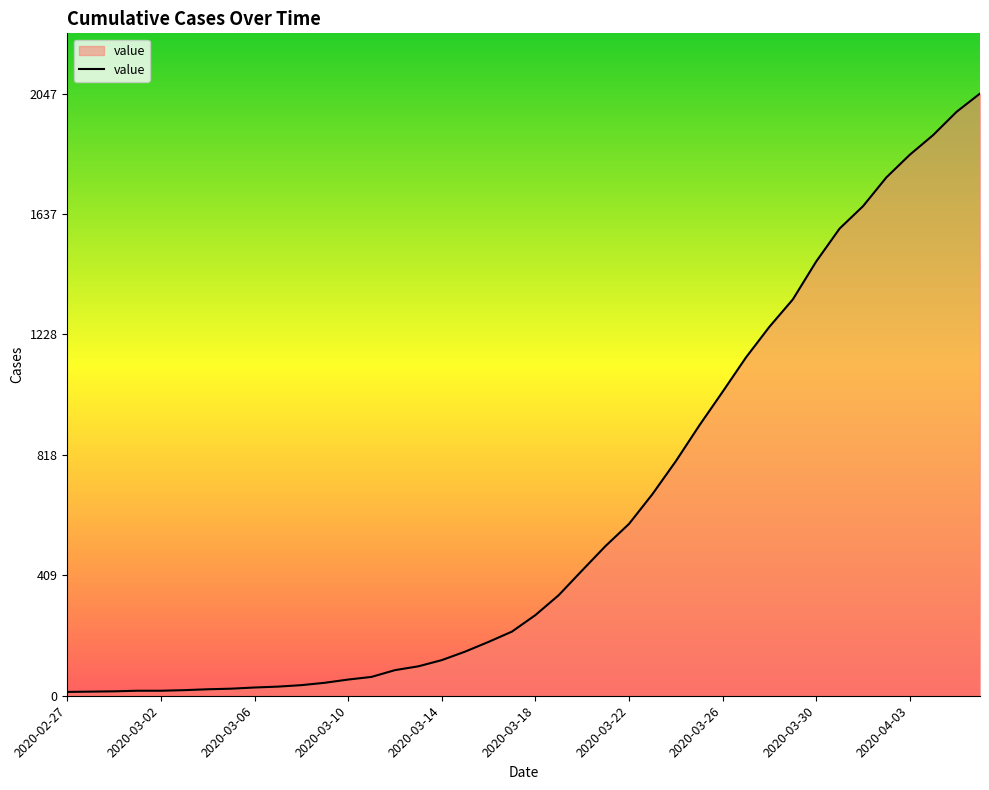

What is the greatest value displayed?

2047